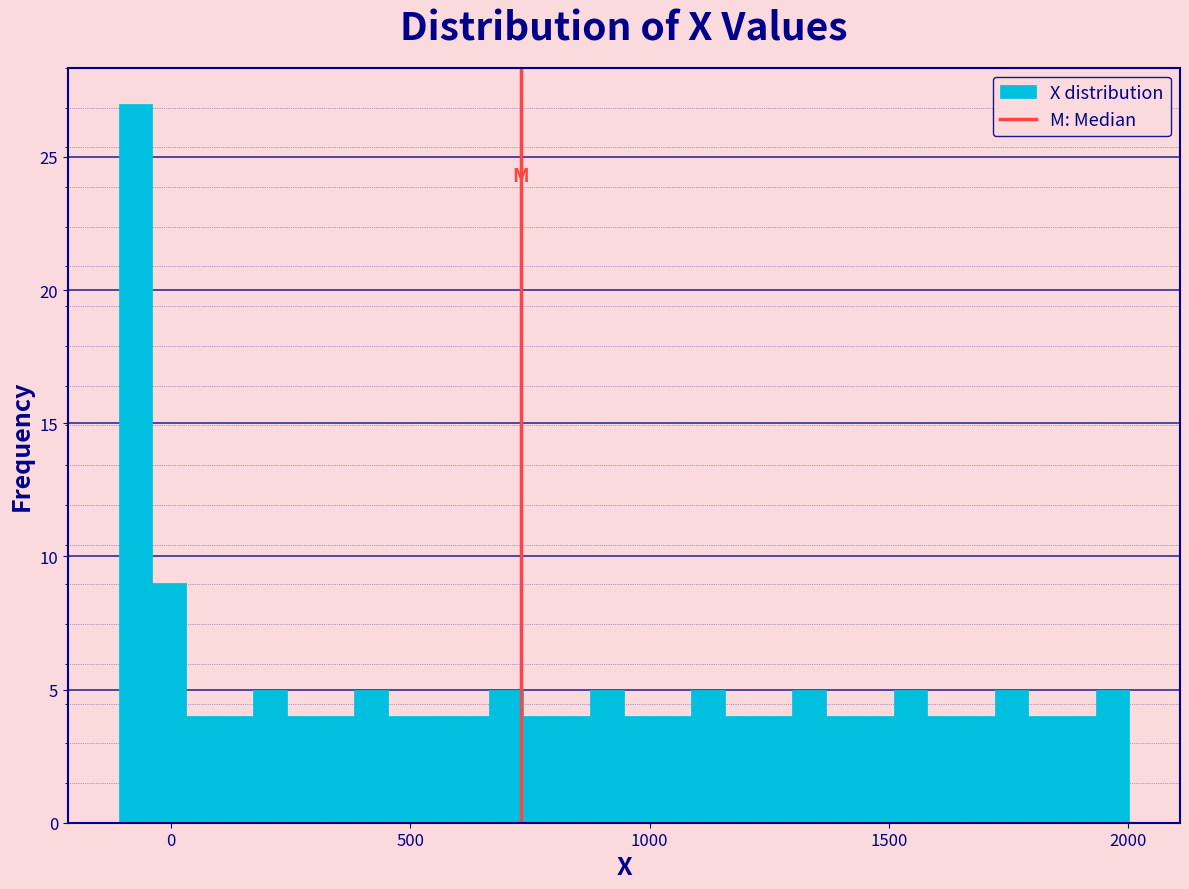

Around what value on the x-axis is the tallest bar? Give the approximate position of its centre, as read against the axis.

-50